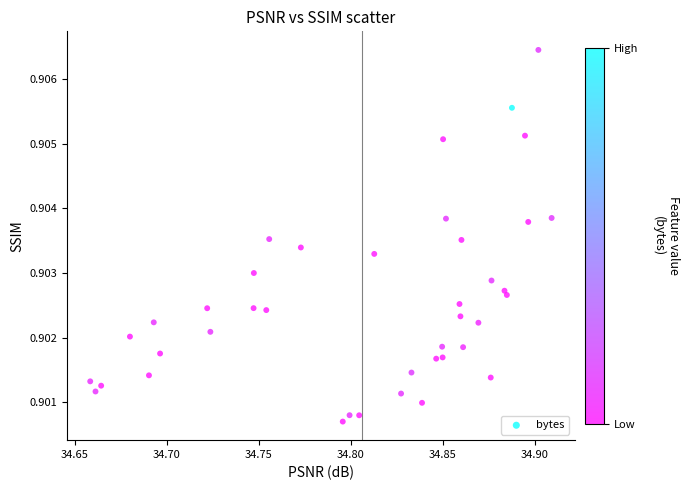

What is the range of X values (max minus min)?

0.3